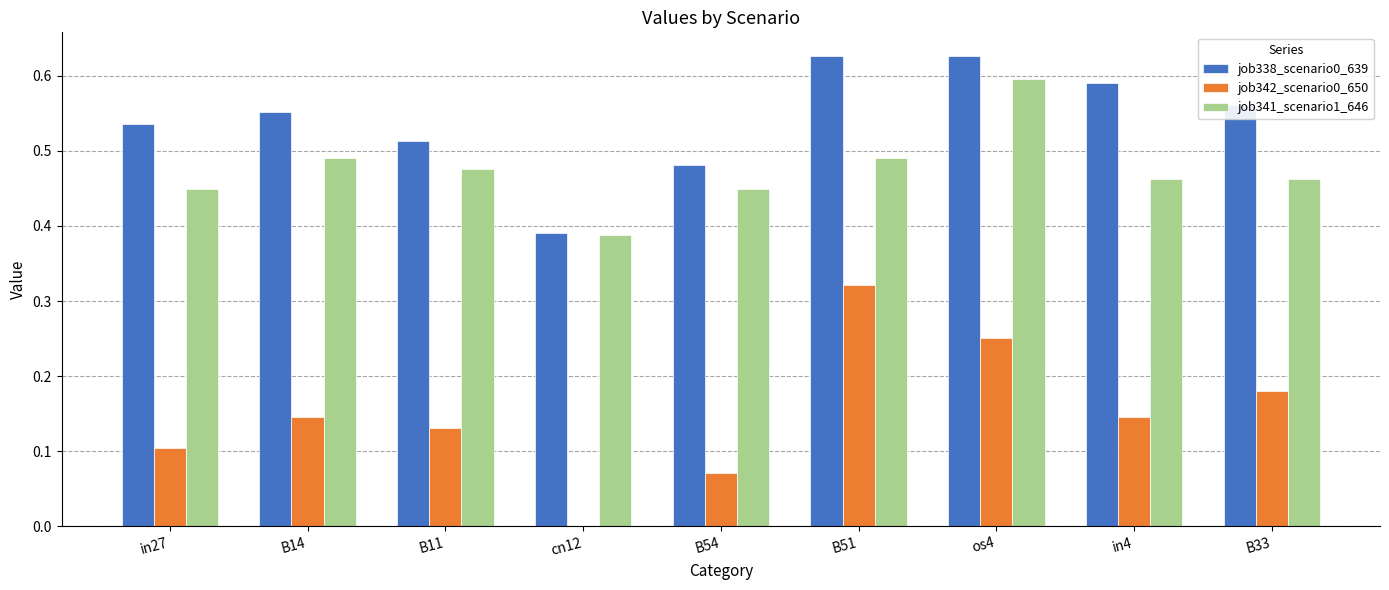

The job338_scenario0_639 series shows 0.6 at B33. True or false?

True